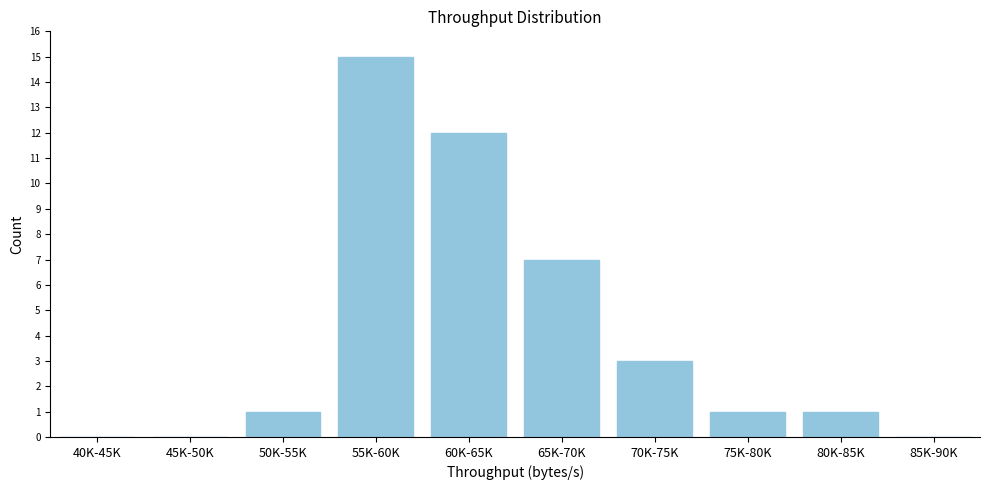

Reading left to right, list all the values displayed in this chart.

40K-45K=0	45K-50K=0	50K-55K=1	55K-60K=15	60K-65K=12	65K-70K=7	70K-75K=3	75K-80K=1	80K-85K=1	85K-90K=0